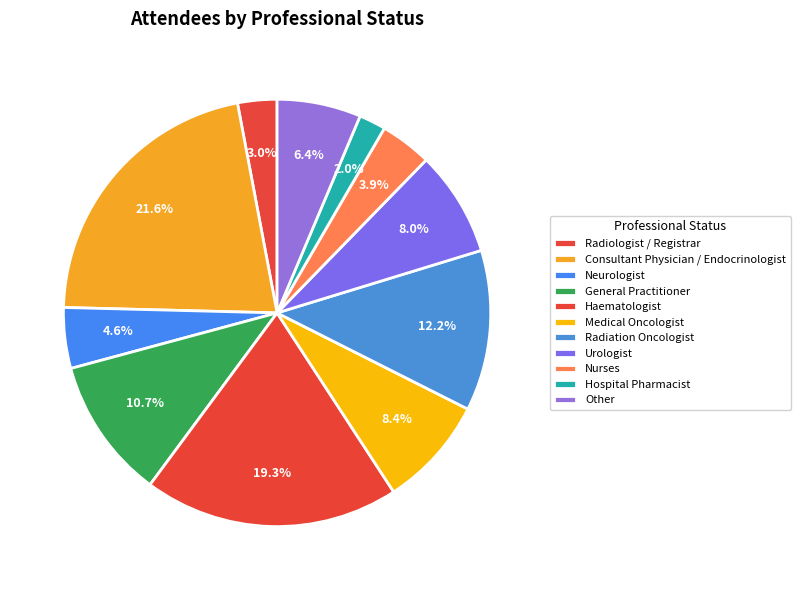

How many segments does this pie chart have?

11